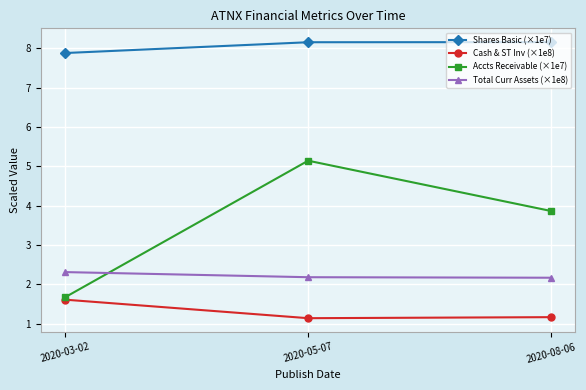

What is the difference between the Cash & ST Inv (×1e8) values at 2020-05-07 and 2020-03-02?

0.5